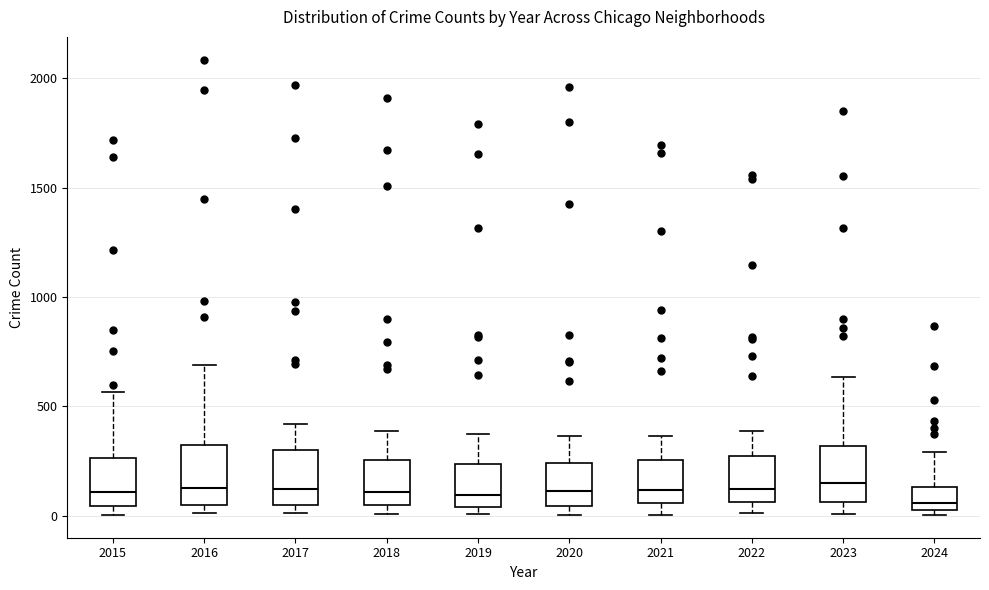

Reading left to right, transcribe this box plot: for each box, give where its median line is, the range the box spans, and where its two whiskers end, as read against the y-axis. The values are not printed on the chart, so give them approximately, as read against the axis.

2015: median 100, box 50 to 250, whiskers 0 to 550
2016: median 150, box 50 to 300, whiskers 0 to 700
2017: median 100, box 50 to 300, whiskers 0 to 400
2018: median 100, box 50 to 250, whiskers 0 to 400
2019: median 100, box 50 to 250, whiskers 0 to 400
2020: median 100, box 50 to 250, whiskers 0 to 350
2021: median 100, box 50 to 250, whiskers 0 to 350
2022: median 100, box 50 to 250, whiskers 0 to 400
2023: median 150, box 50 to 300, whiskers 0 to 650
2024: median 50 (just above the box's lower edge), box 50 to 150, whiskers 0 to 300